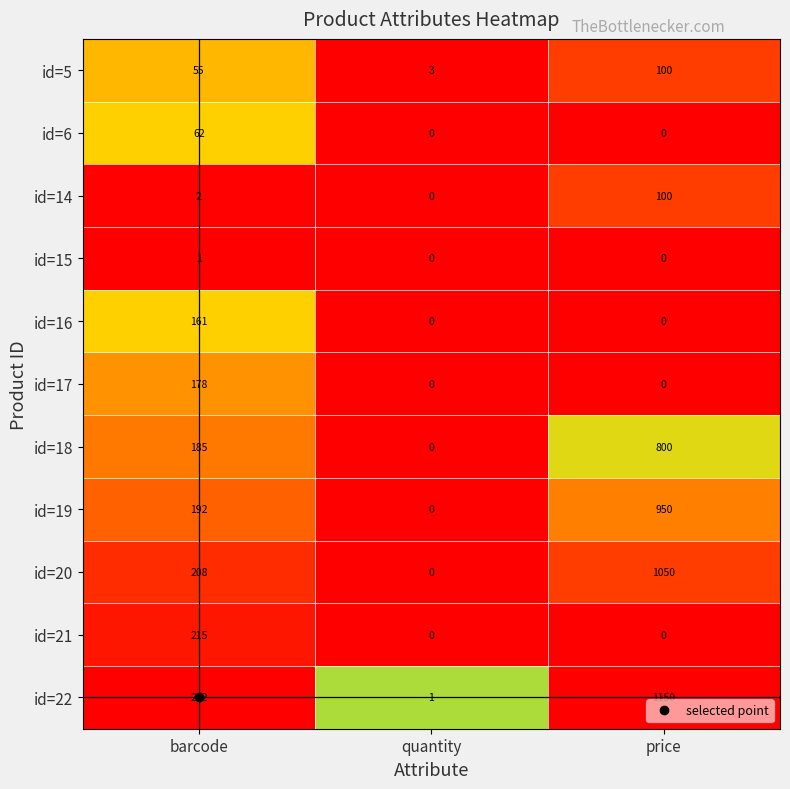

What is the spread (max minus min) of values at quantity?

3